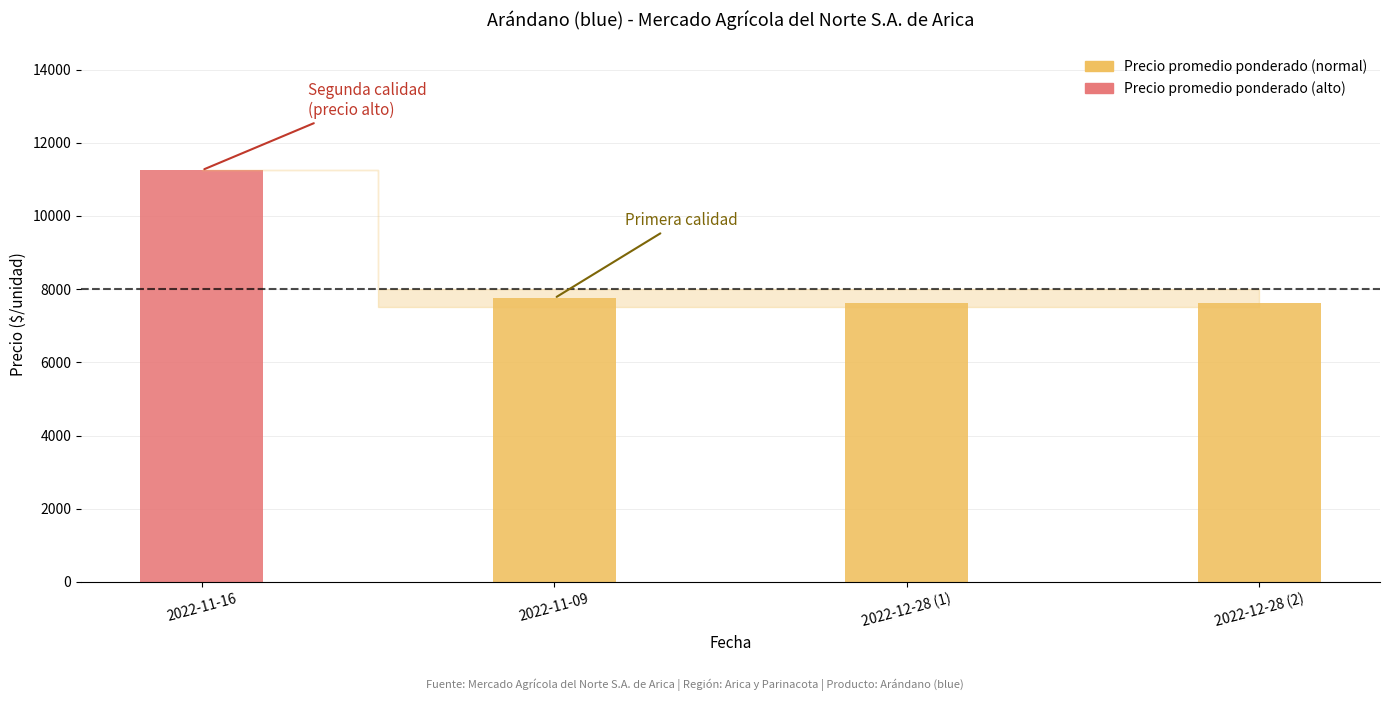

What is the greatest value displayed?

11250